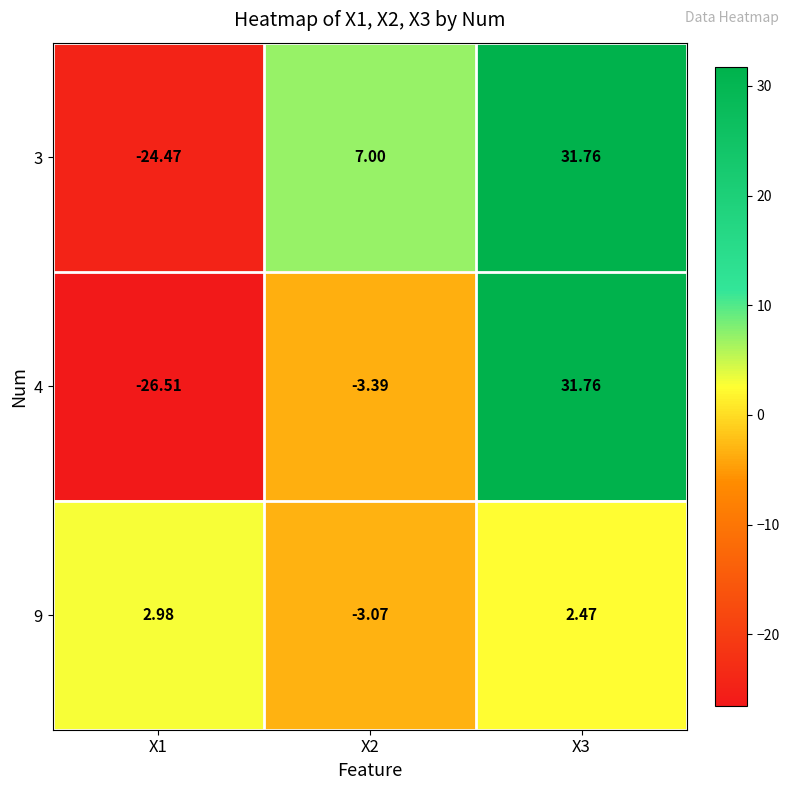

Which series has the largest total across all categories?

3